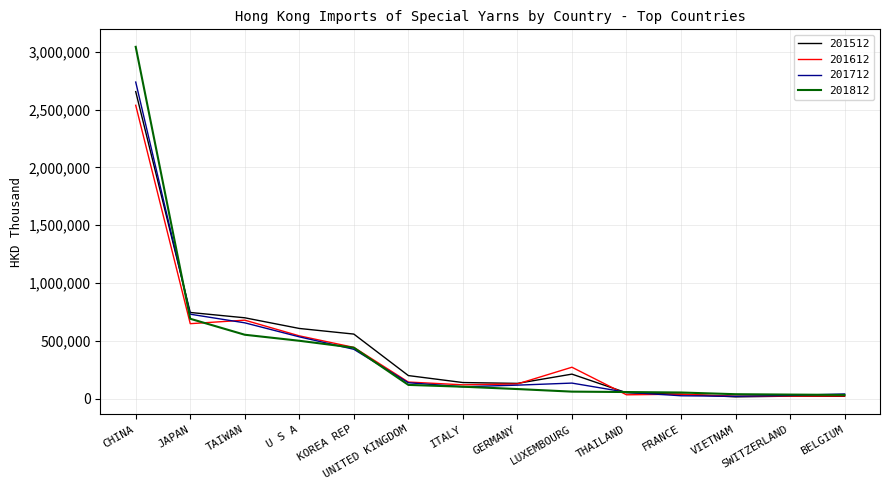

What is the approximate value of 201512 at TAIWAN?

699157.4